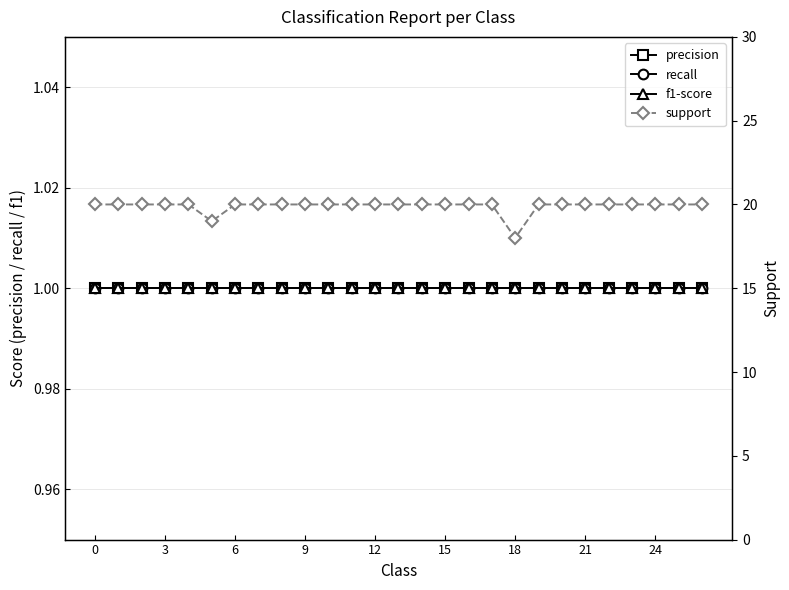

How many data points does each series have?

27